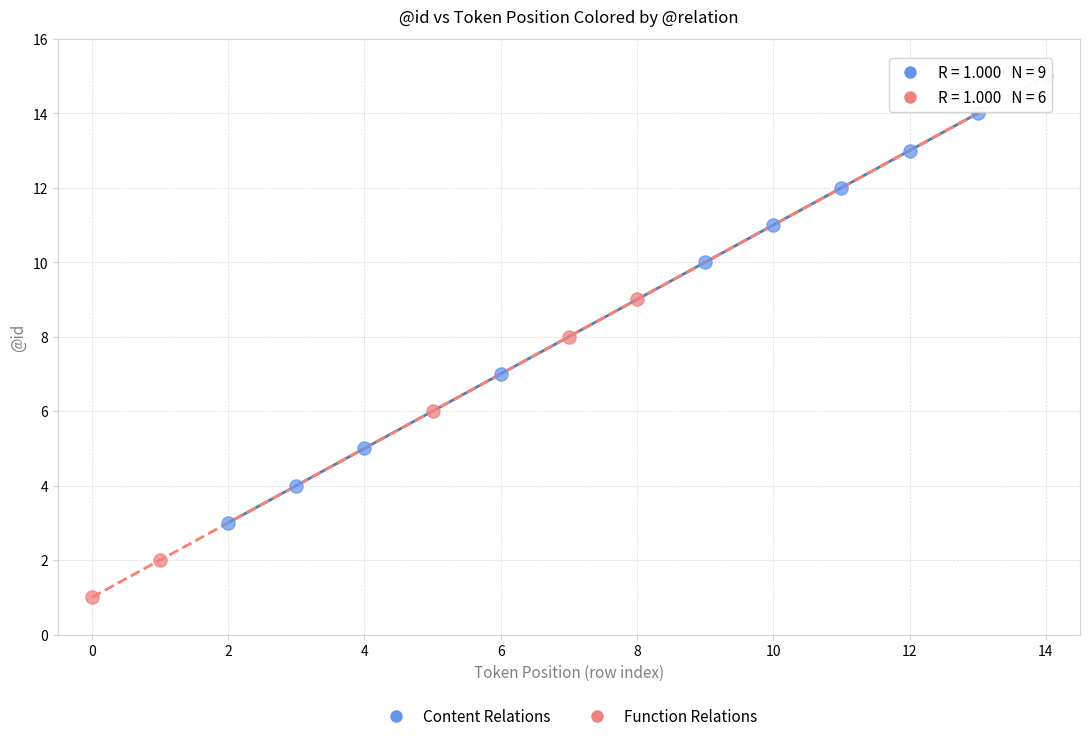

Which series contains the highest Y value?

Function Relations